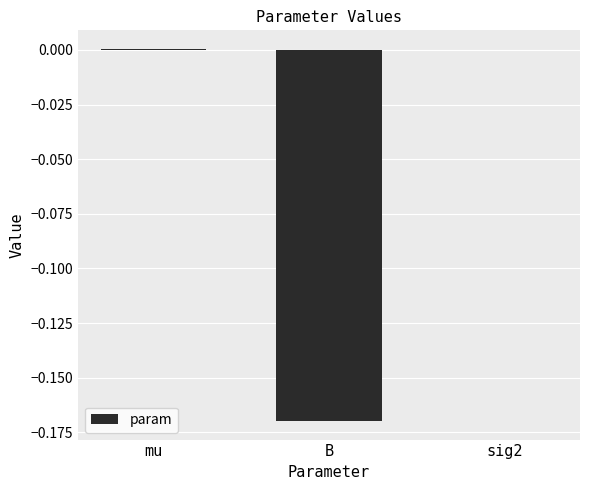

Between B and mu, which is larger?

mu